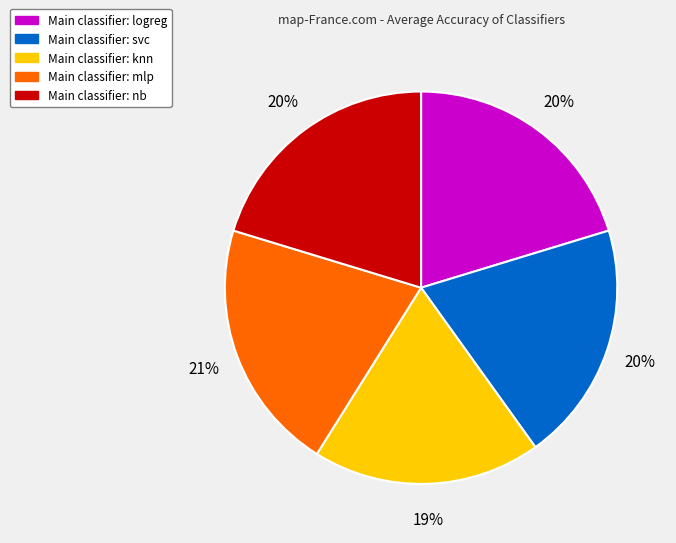

Is there any slice that represents more than half of the pie?

No